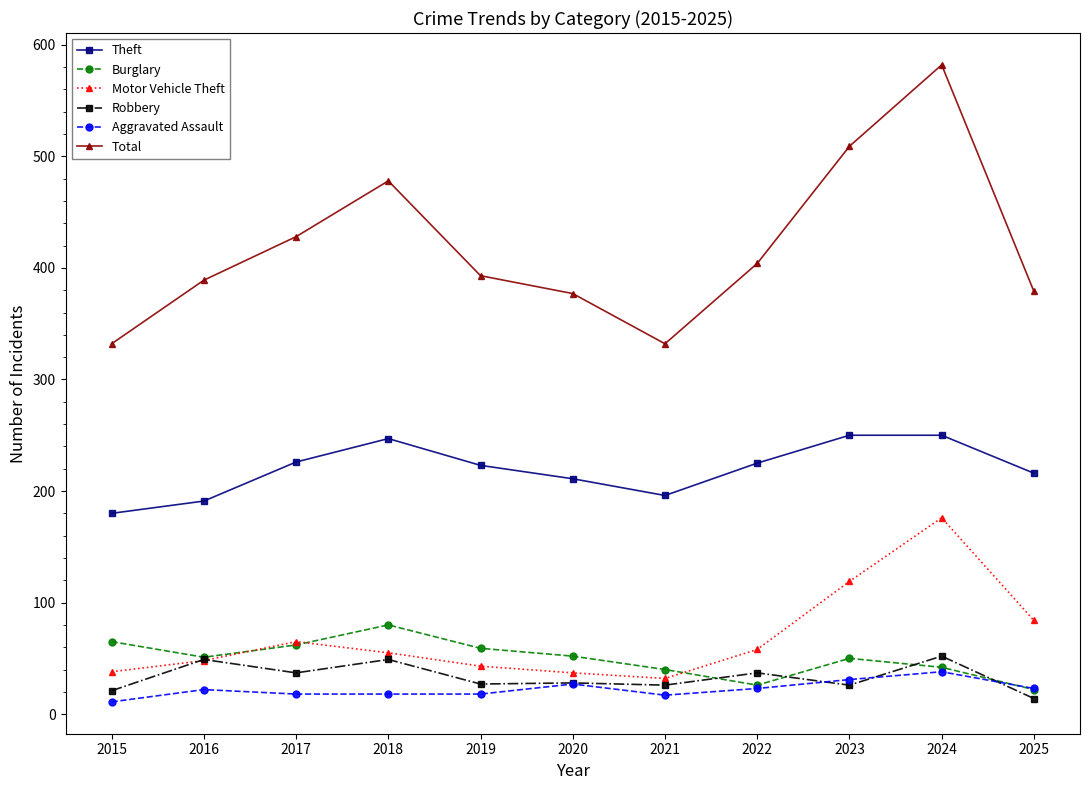

At which label does Total first exceed 393?

2017